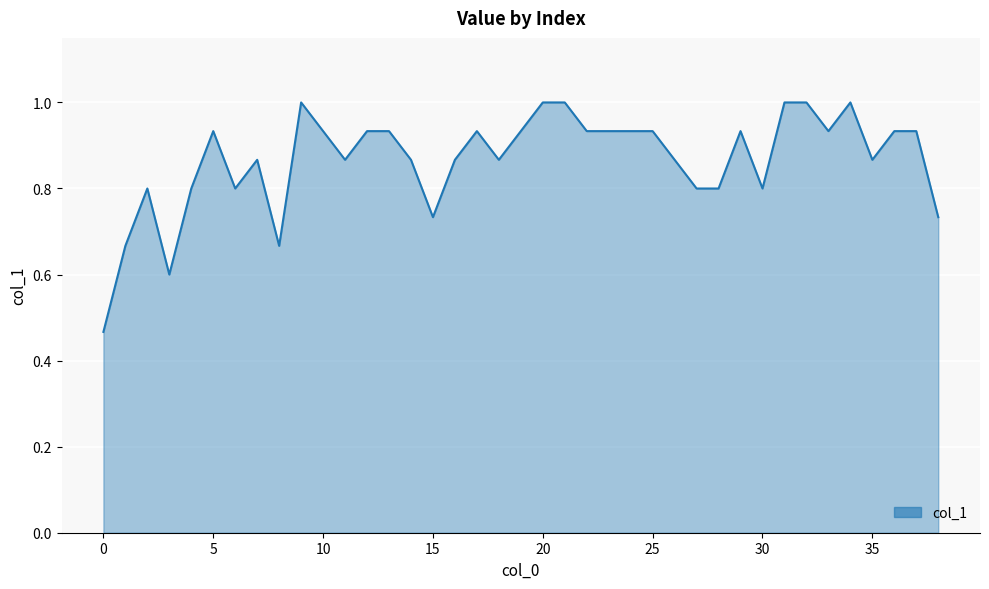

What is the maximum value shown in the chart?

1.0